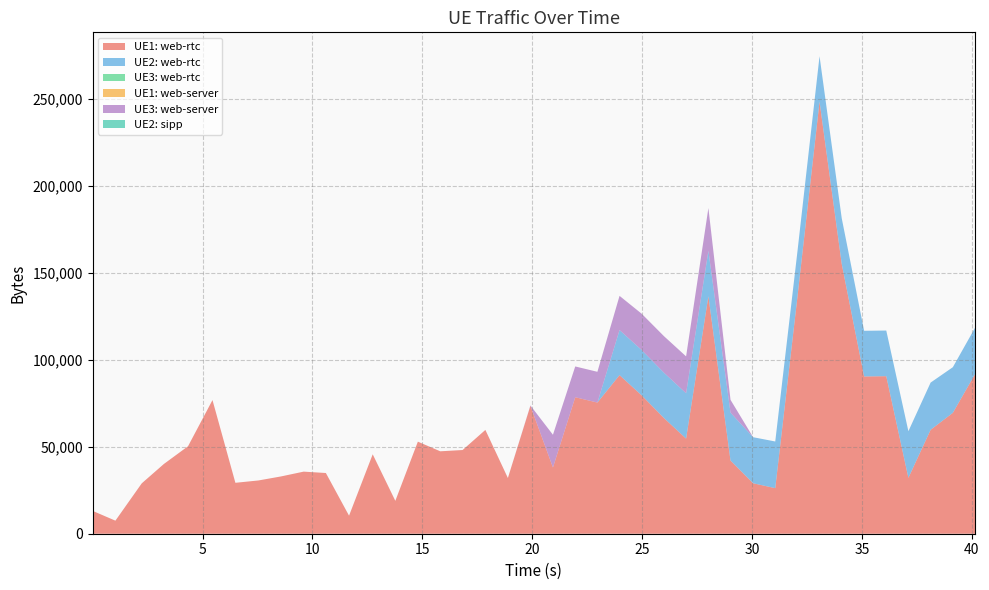

Reading right to left, transcribe all the data shown in this chart.

UE1: web-rtc: 91924	69531	59793	32152	90617	90468	155205	248560	136098	26216	29027	42110	136633	54713	66540	79613	91228	75442	78522	38078	73558	32058	59716	48143	47415	52962	18917	45680	10380	34923	35717	32937	30636	29290	76880	50316	40114	28991	7510	13139
UE2: web-rtc: 26671	26260	27149	26822	26260	26260	26260	26116	26080	26838	26488	27522	26080	26080	26080	26080	25918	0	0	0	0	0	0	0	0	0	0	0	0	0	0	0	0	0	0	0	0	0	0	0
UE3: web-rtc: 0	0	0	0	0	0	0	0	0	0	0	0	0	0	0	0	0	0	0	0	0	0	0	0	0	0	0	0	0	0	0	0	0	0	0	0	0	0	0	0
UE1: web-server: 0	0	0	0	0	0	0	0	0	0	0	0	0	0	0	0	0	0	0	0	0	0	0	0	0	0	0	0	0	0	0	0	0	0	0	0	0	0	0	0
UE3: web-server: 0	0	0	0	0	0	0	0	0	0	0	7382	24616	21222	21024	20876	19673	17696	17696	18849	214	0	0	0	0	0	0	0	0	0	0	0	0	0	0	0	0	0	0	0
UE2: sipp: 0	0	0	0	0	0	0	0	0	0	0	0	0	0	0	0	0	0	0	0	0	0	0	0	0	0	0	0	0	0	0	0	0	0	0	0	0	0	0	0